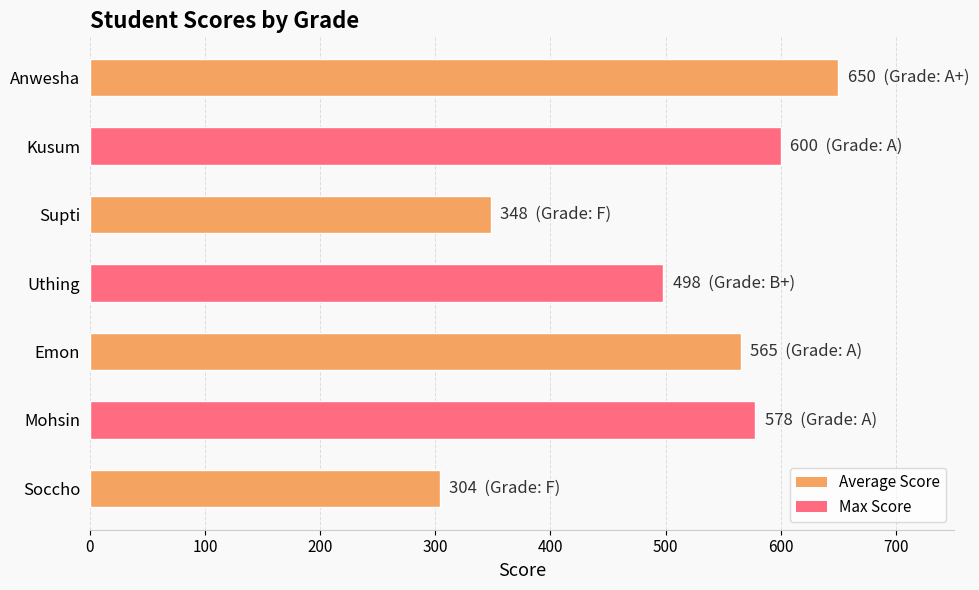

The value at Kusum is 317. True or false?

False